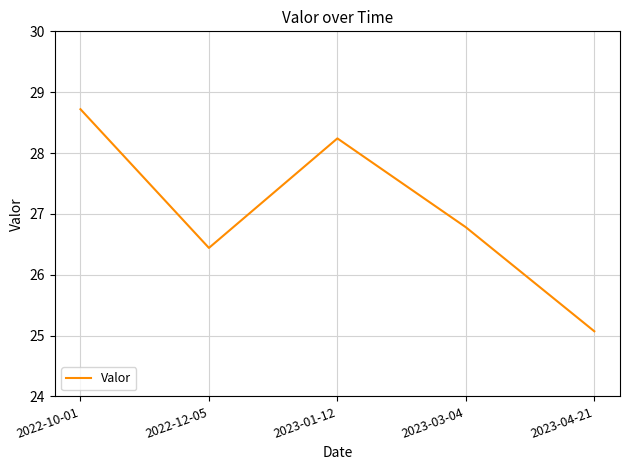

Is this an area chart (filled region under the line)?

No